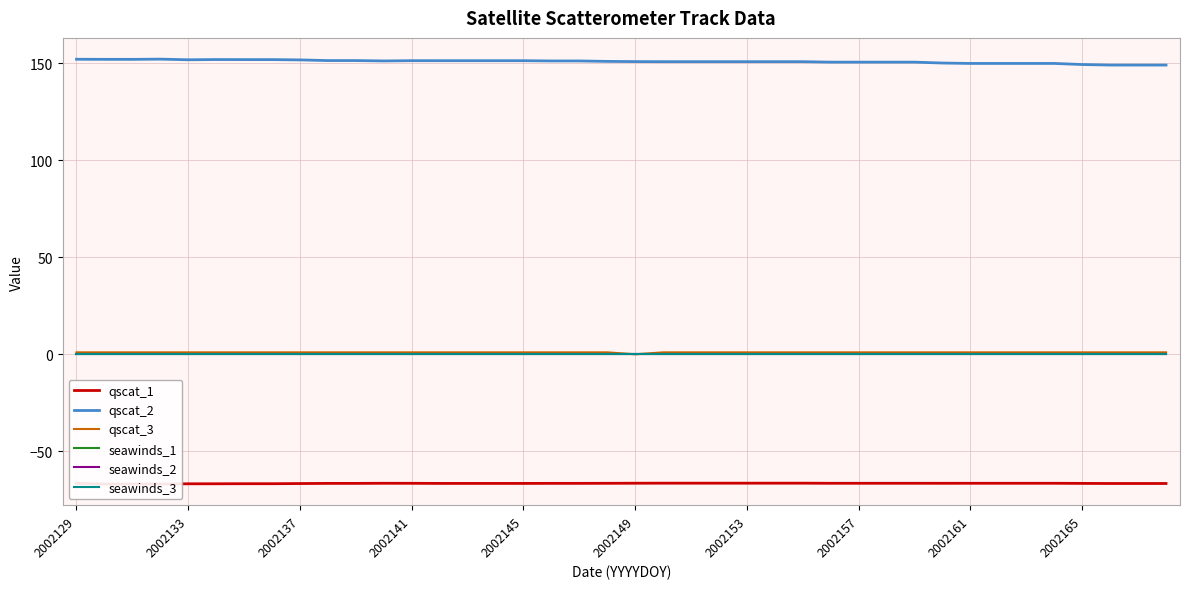

True or false: seawinds_3 has more than 0 interior local peaks.

False